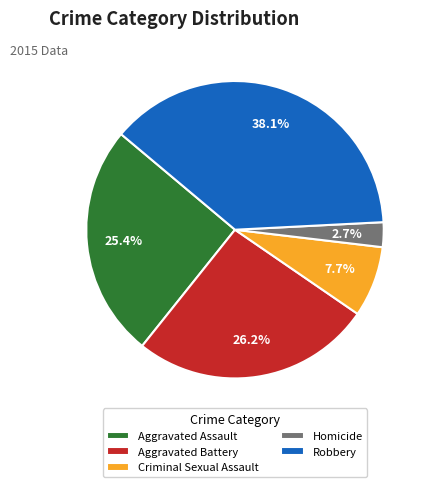

To the nearest percent, what is the combined percentage of Criminal Sexual Assault and Homicide?

10%